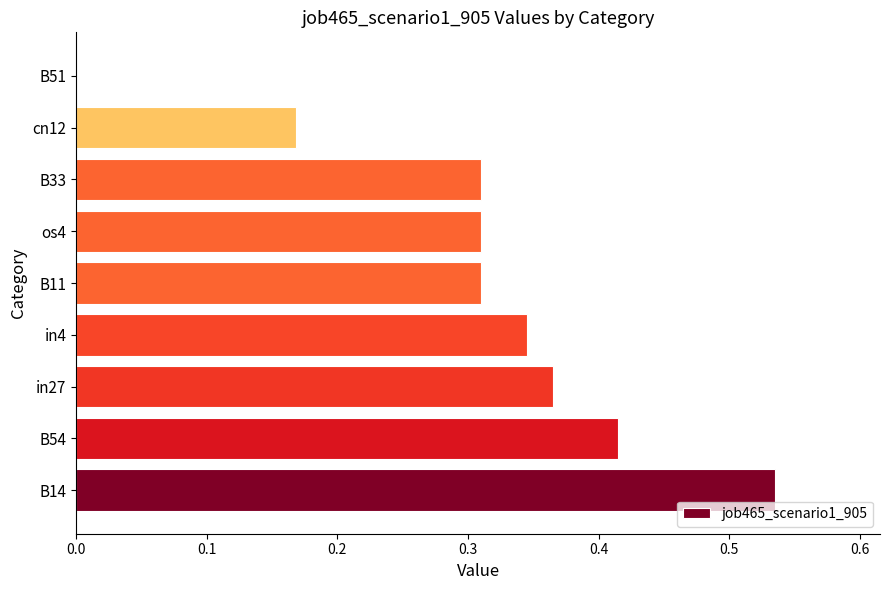

Is it true that the value at in4 is 0.2?

False